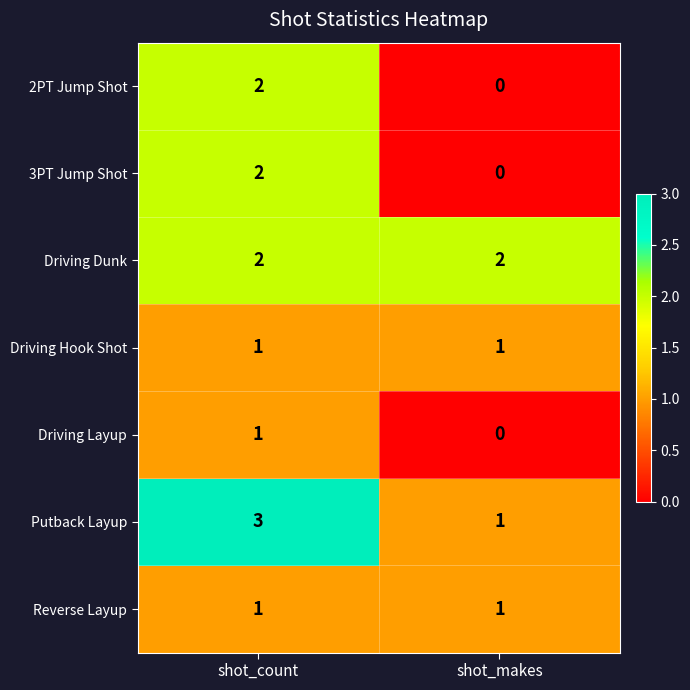

True or false: Driving Dunk has a value of 2 at shot_makes.

True